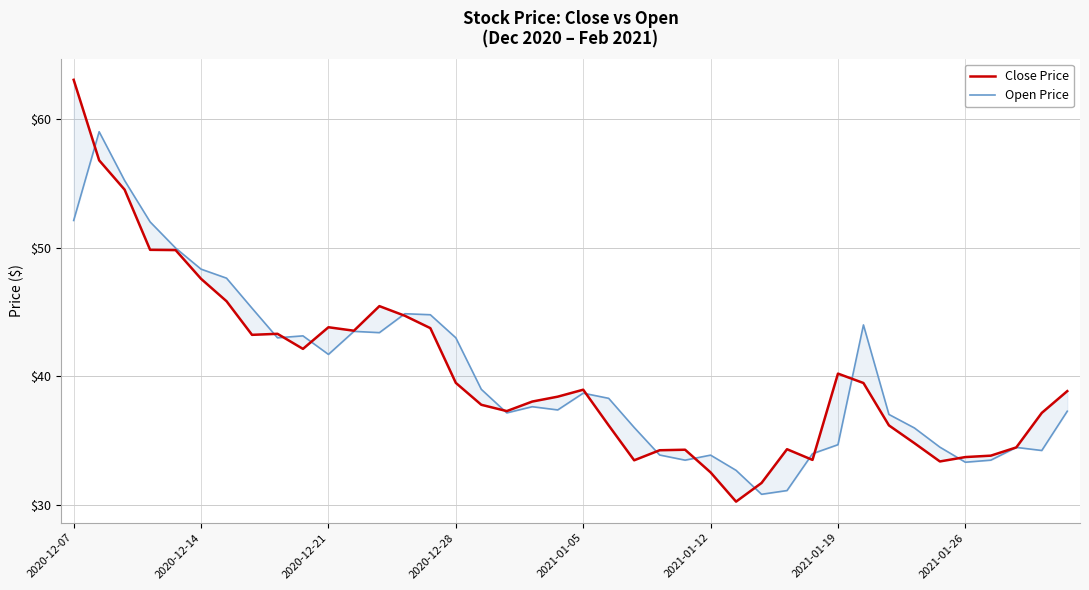

List the series in order of their peak value, lowest first.

Open Price, Close Price